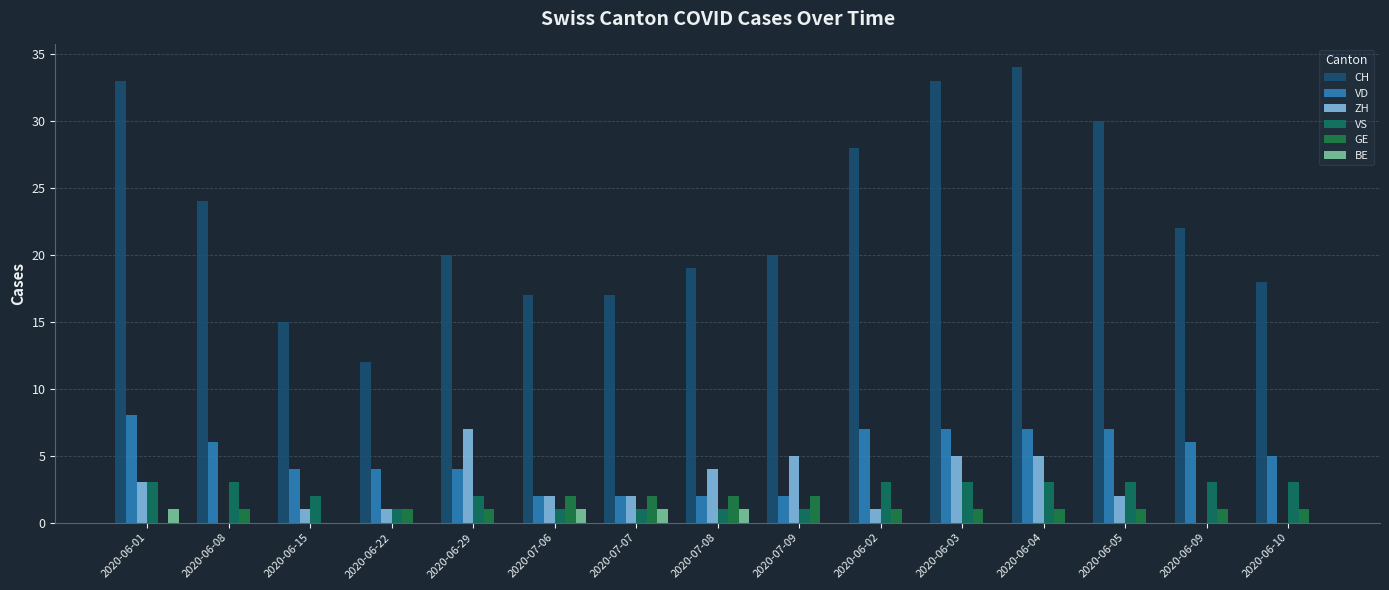

The value of ZH at 2020-06-22 is 1. True or false?

True